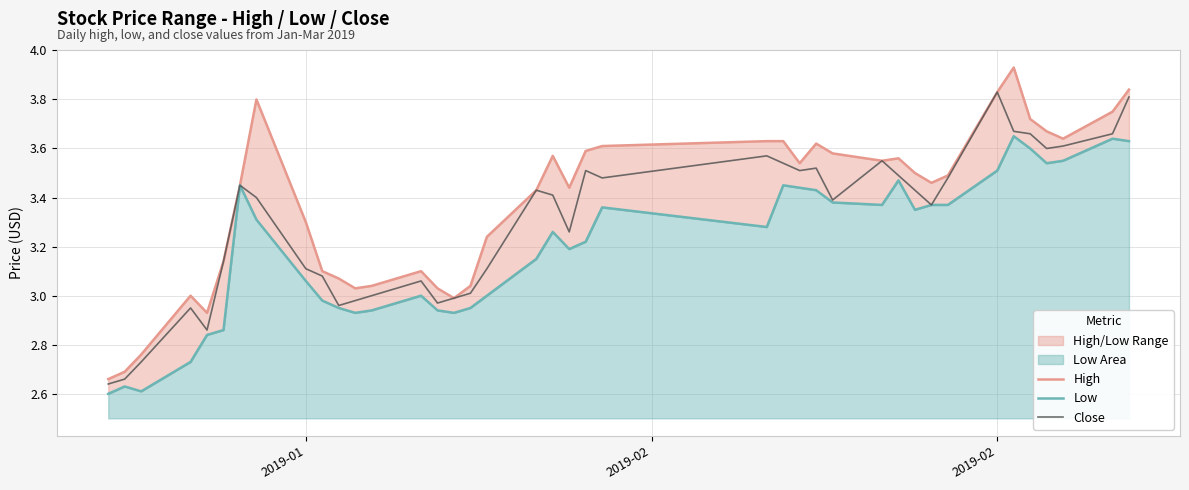

Does the chart display data point markers on the line(s)?

No